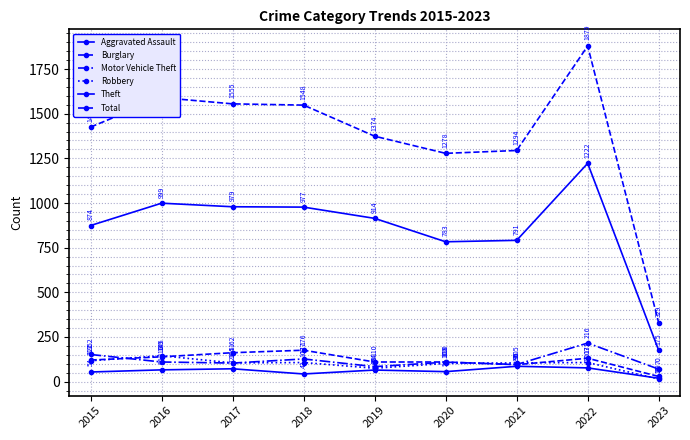

Does the chart have visible grid lines?

Yes